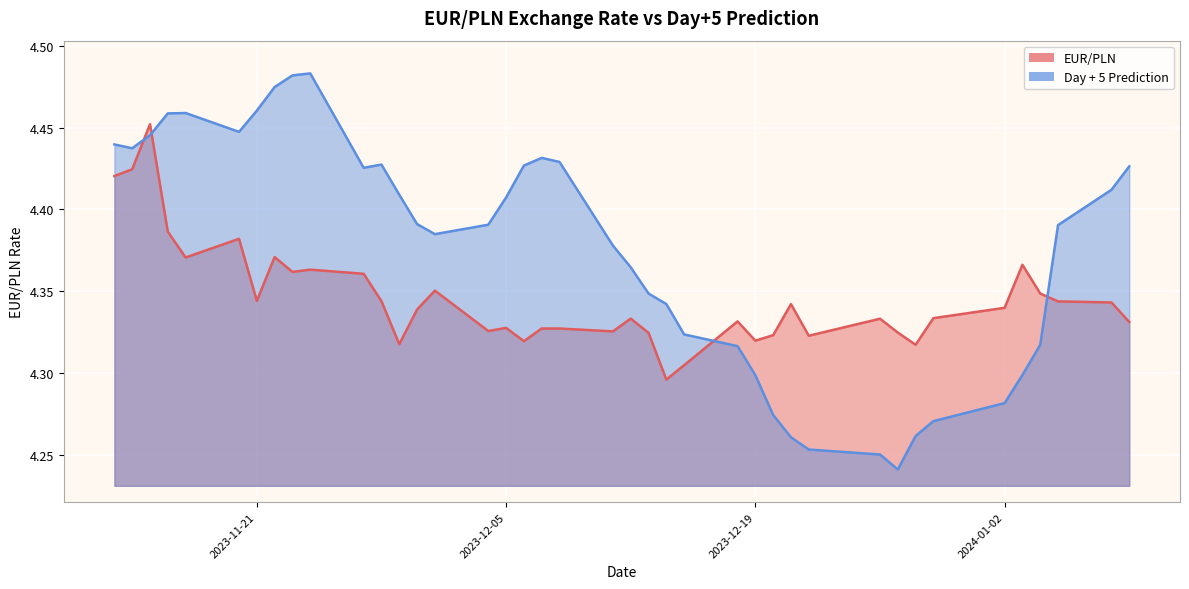

True or false: Day + 5 Prediction and EUR/PLN intersect in this chart.

True